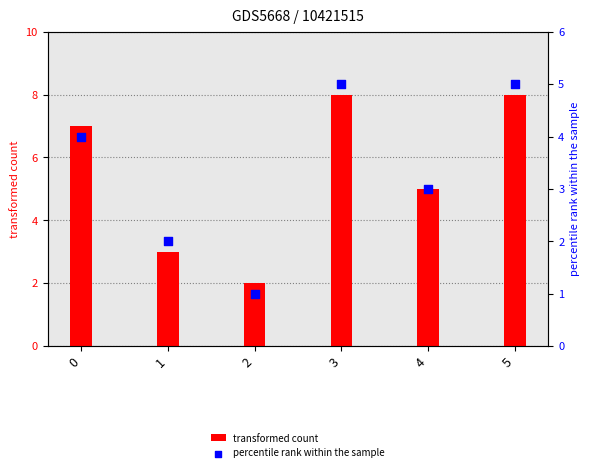

What are all the series names shown in the legend?

transformed count, percentile rank within the sample